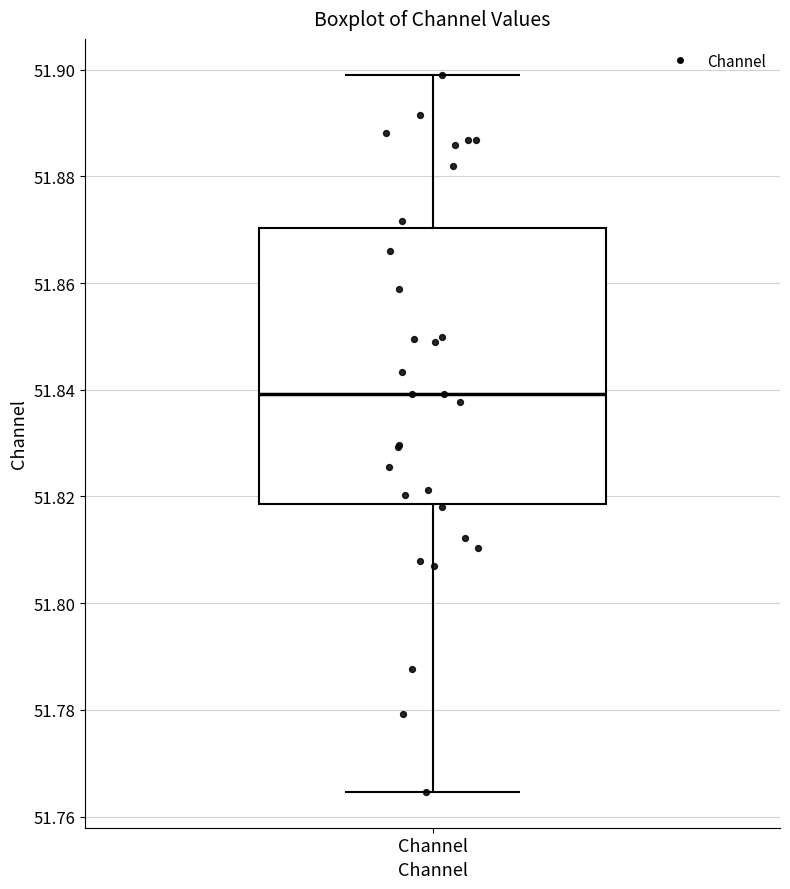

Where is the upper edge of the box for Channel on the y-axis? The values are not printed on the chart, so give them approximately, as read against the axis.

51.870